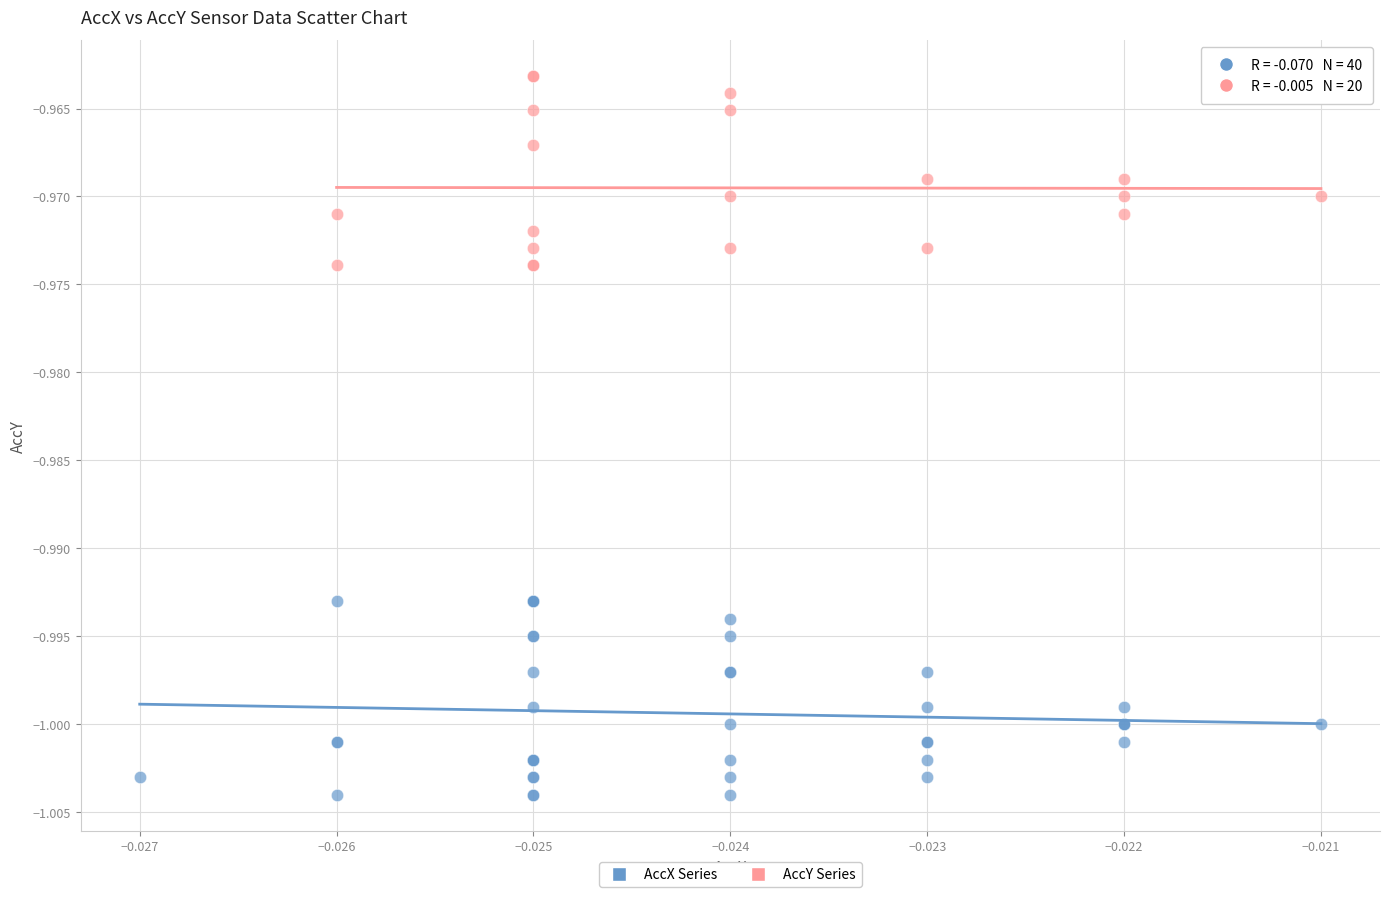

Which series contains the lowest Y value?

AccX Series